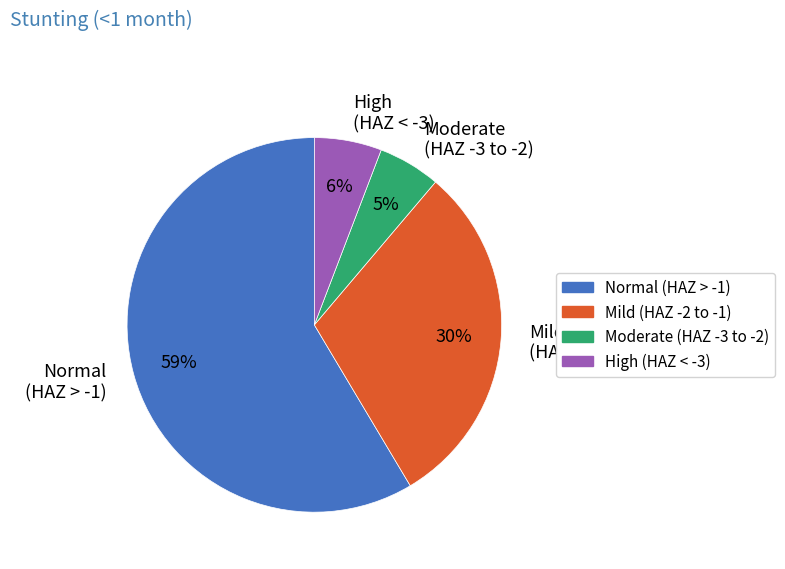

Do Normal (HAZ > -1) and High (HAZ < -3) together represent more than half of the pie?

Yes